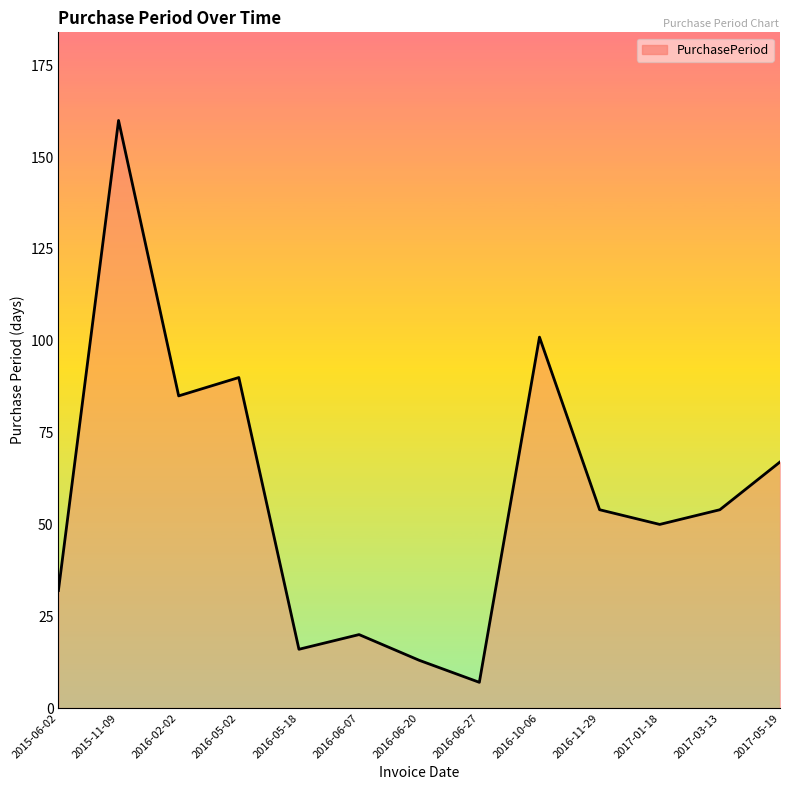

Is it true that the value at 2016-05-02 is 90?

True